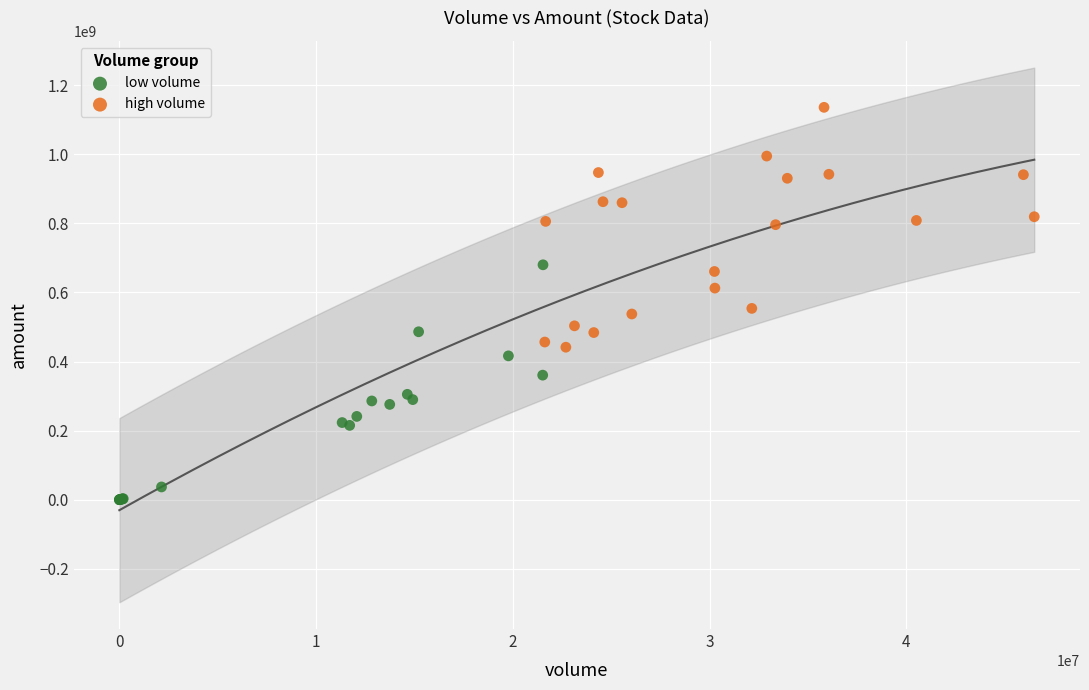

Which series reaches the maximum Y coordinate?

high volume